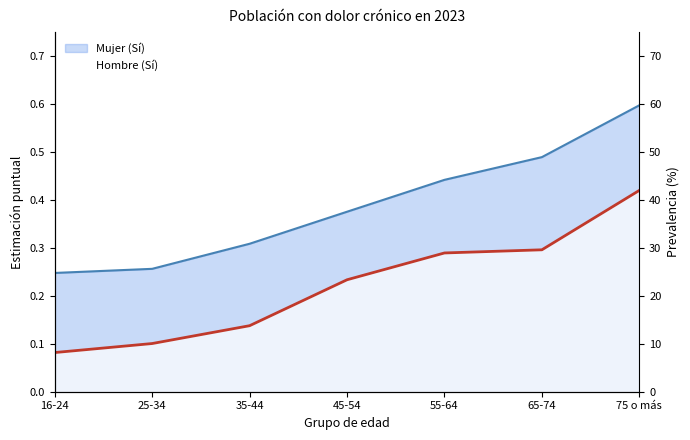

What is the difference between the maximum and minimum values in the Hombre (Sí) series?

0.3